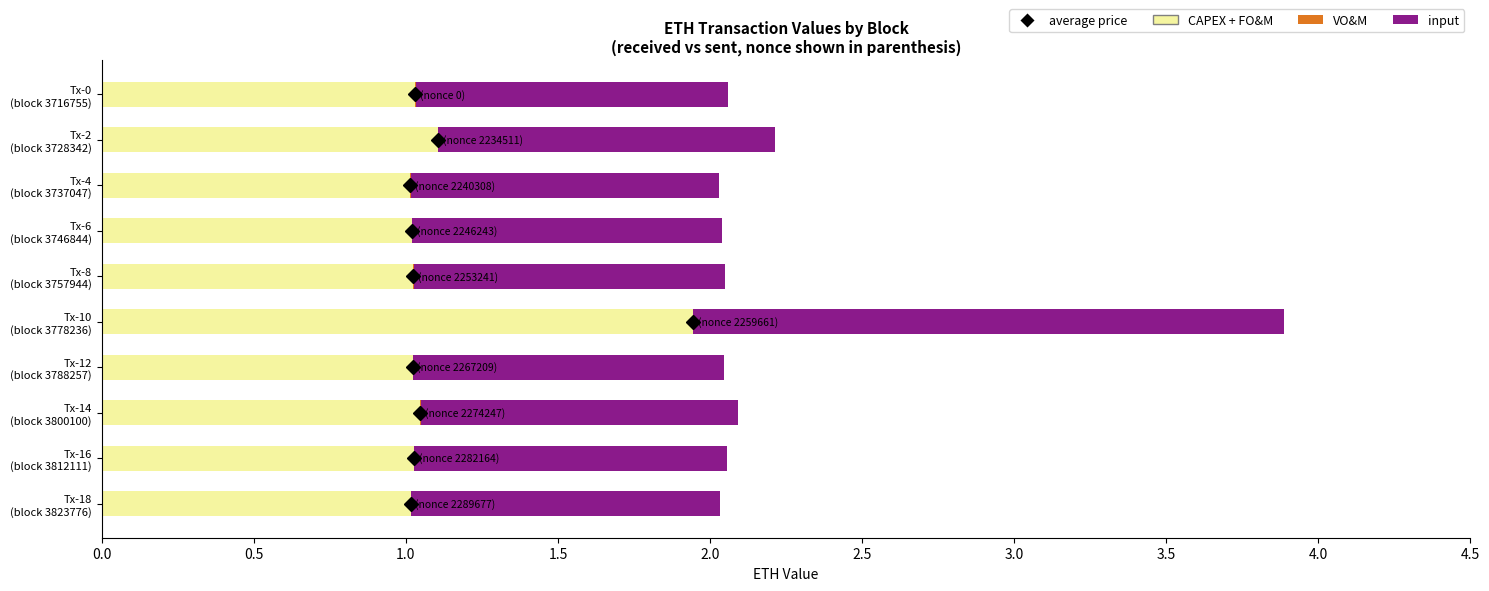

What is the highest value of the CAPEX + FO&M series?

1.9